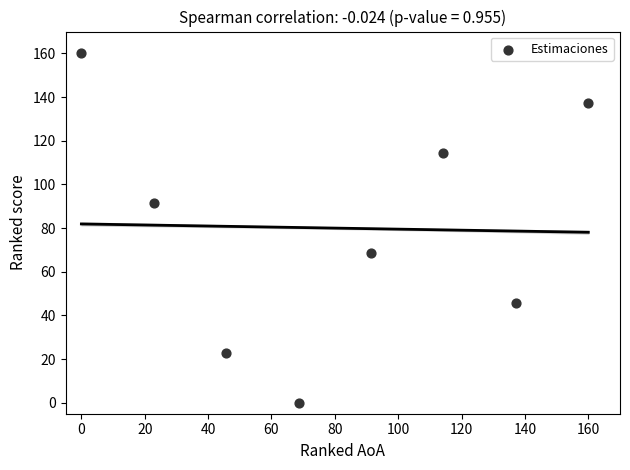

What is the range of X values (max minus min)?

160.0